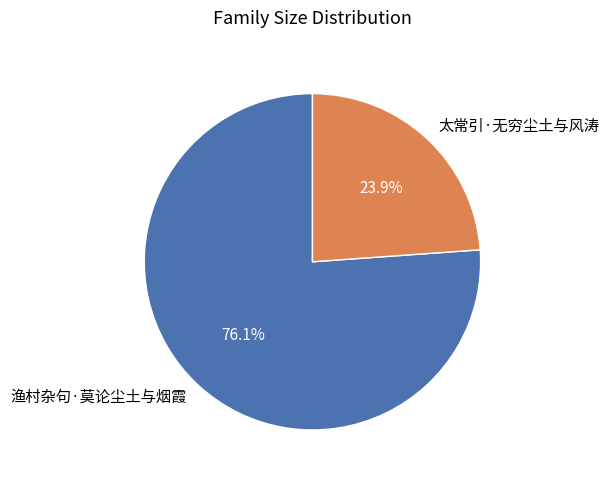

Do 太常引·无穷尘土与风涛 and 渔村杂句·莫论尘土与烟霞 together represent more than half of the pie?

Yes